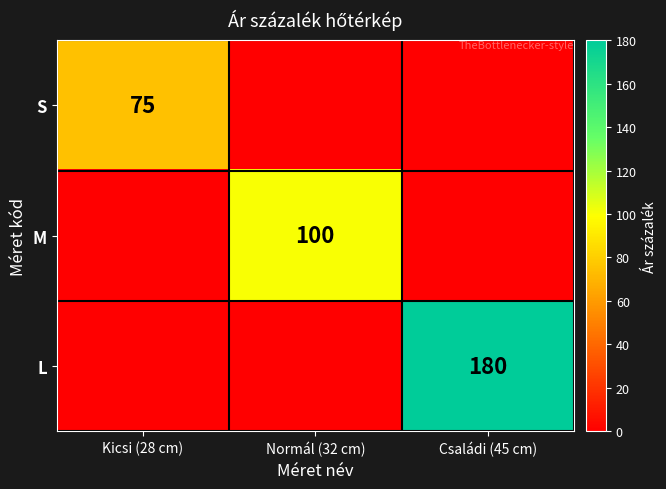

True or false: M has a value of 100 at Normál (32 cm).

True